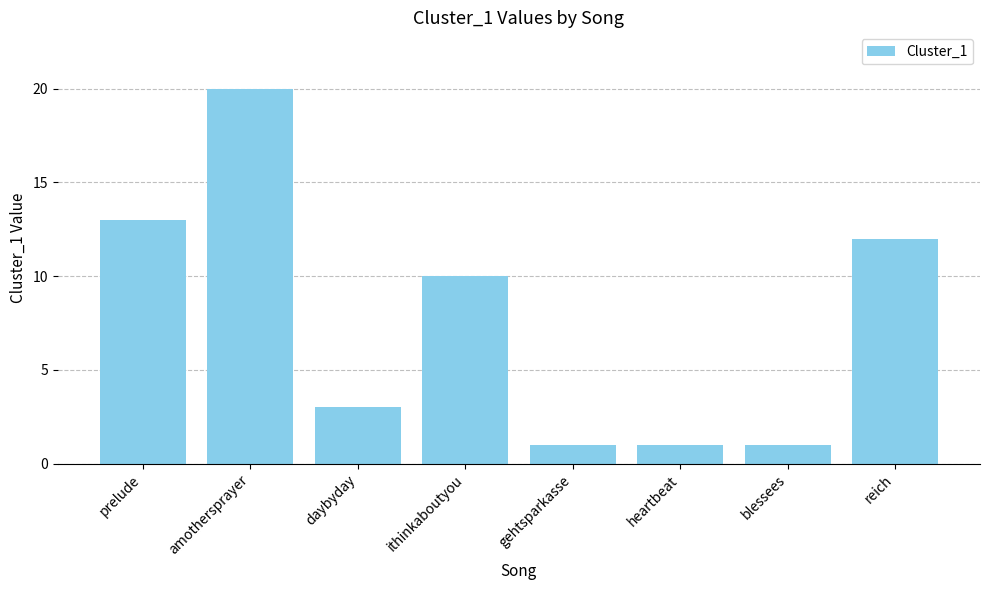

Does the chart contain stacked bars?

No